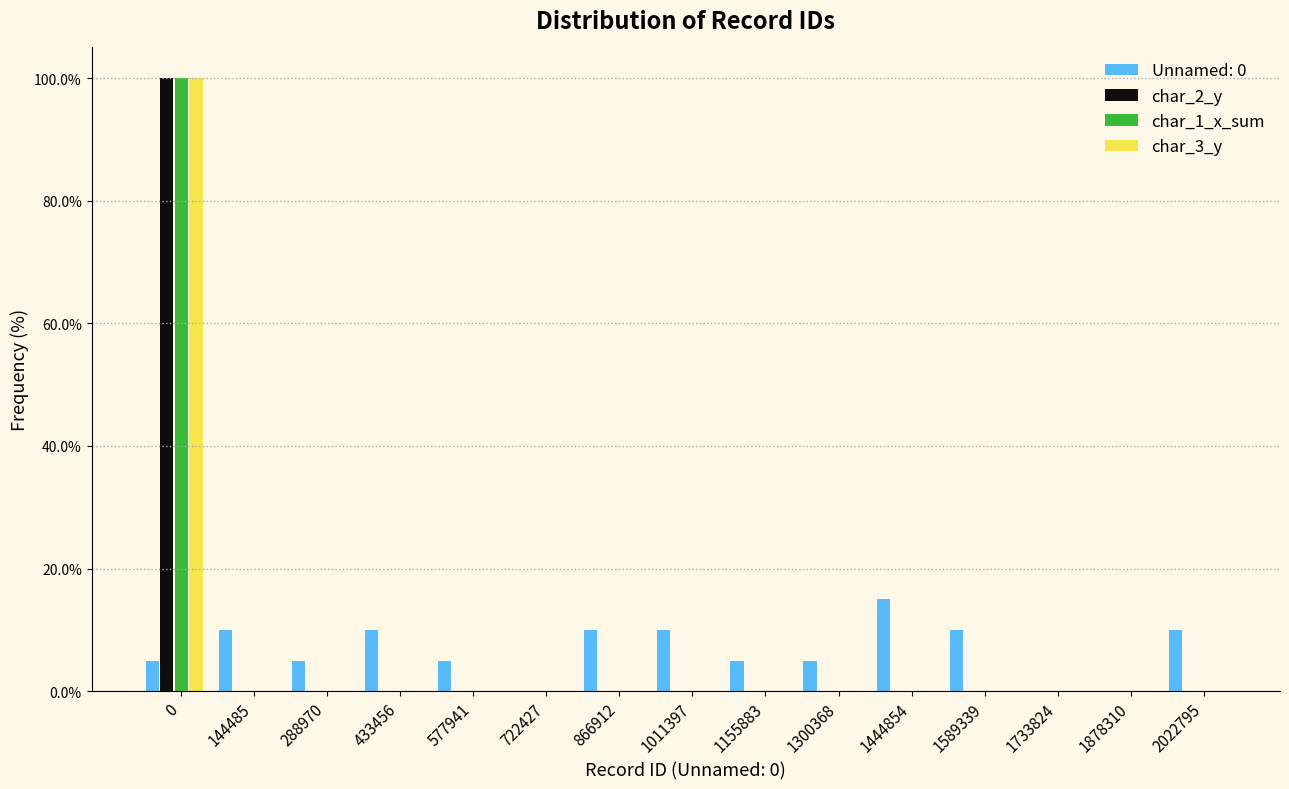

What is the sum of all char_3_y values?

100